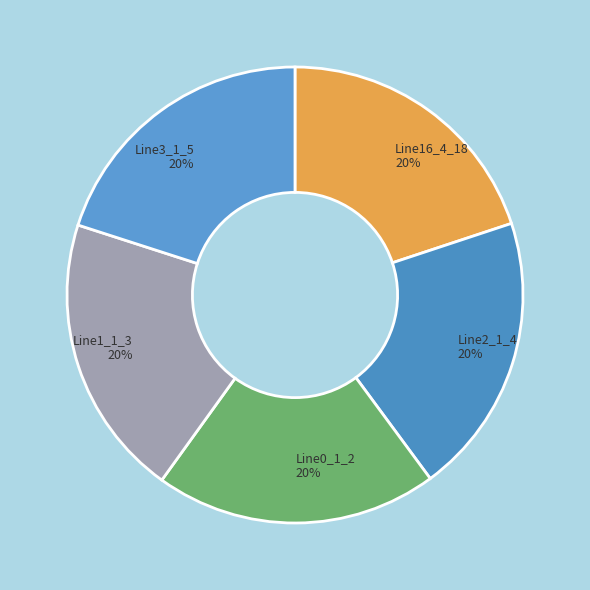

Does Line2_1_4 account for over 50% of the chart?

No